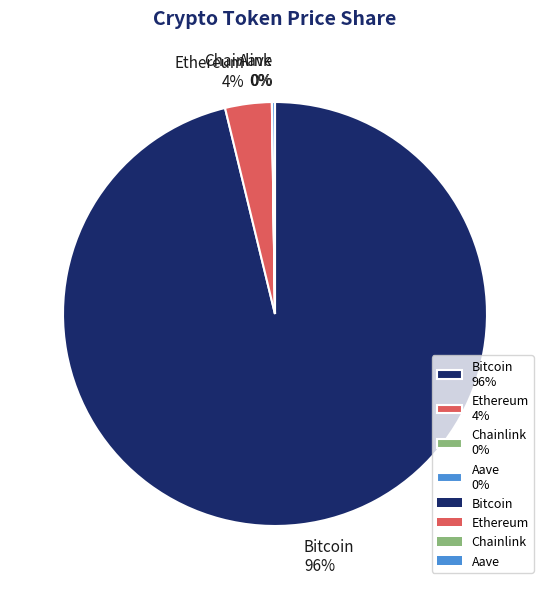

Which category has the biggest portion of the pie?

Bitcoin